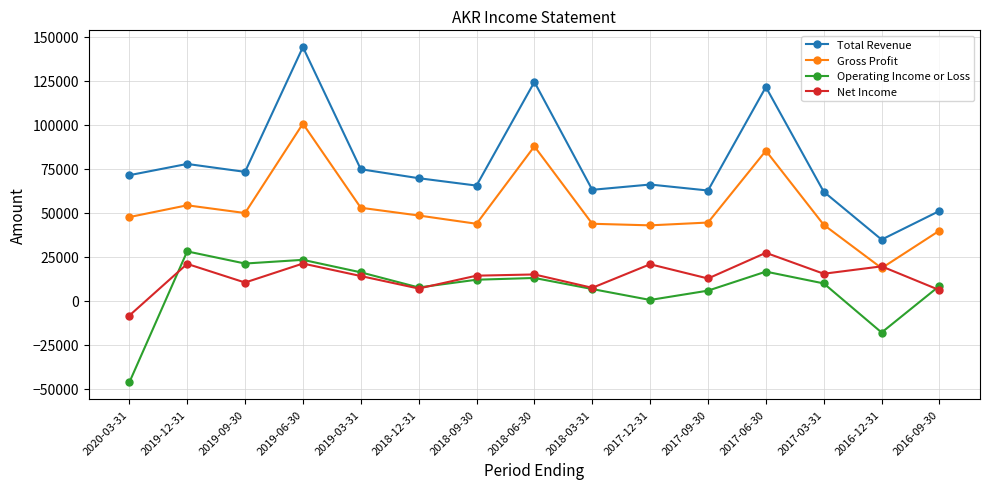

At which category does the chart reach its peak across all series?

2019-06-30